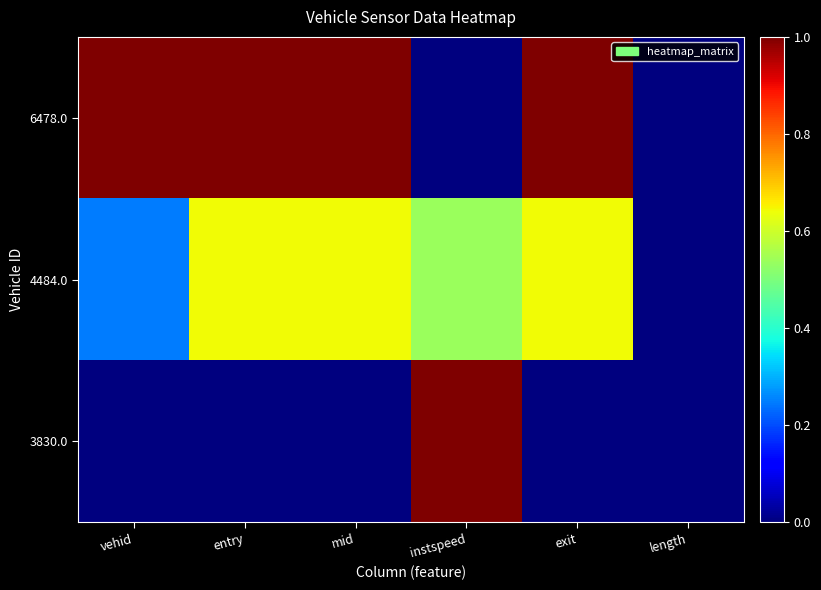

Reading right to left, transcribe all the data shown in this chart.

3830.0: length=0.0	exit=0.0	instspeed=1.0	mid=0.0	entry=0.0	vehid=0.0
4484.0: length=0.0	exit=0.6	instspeed=0.5	mid=0.6	entry=0.6	vehid=0.2
6478.0: length=0.0	exit=1.0	instspeed=0.0	mid=1.0	entry=1.0	vehid=1.0